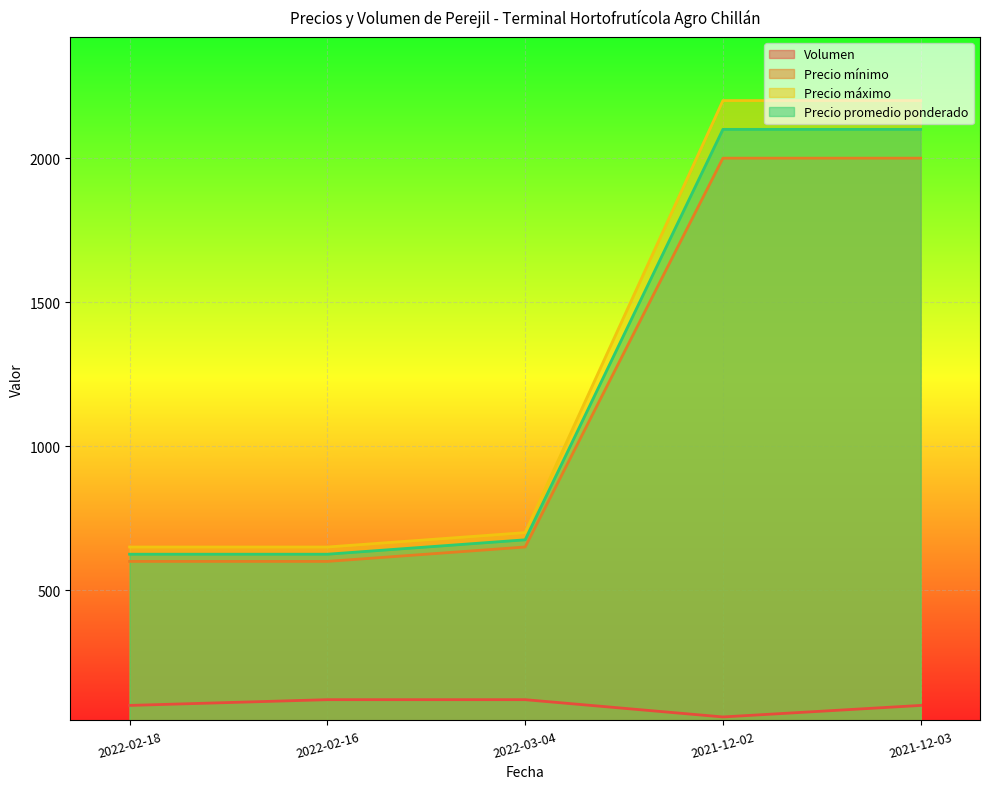

Reading right to left, what are all the values shown in this chart?

Volumen: 100	60	120	120	100
Precio mínimo: 2000	2000	650	600	600
Precio máximo: 2200	2200	700	650	650
Precio promedio ponderado: 2100	2100	675	625	625